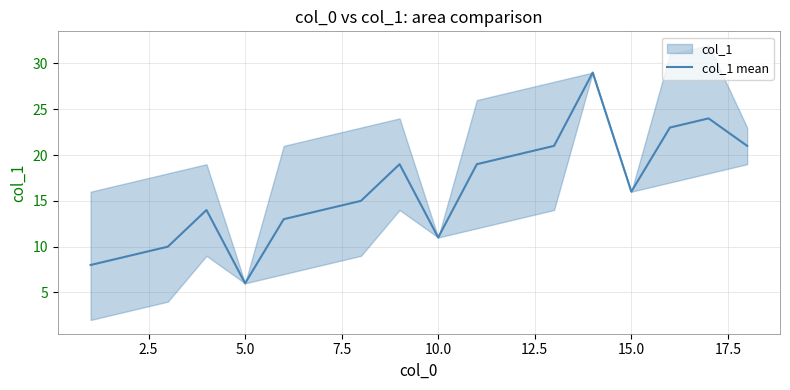

True or false: col_1 mean has a value of 16 at 15.0.

True